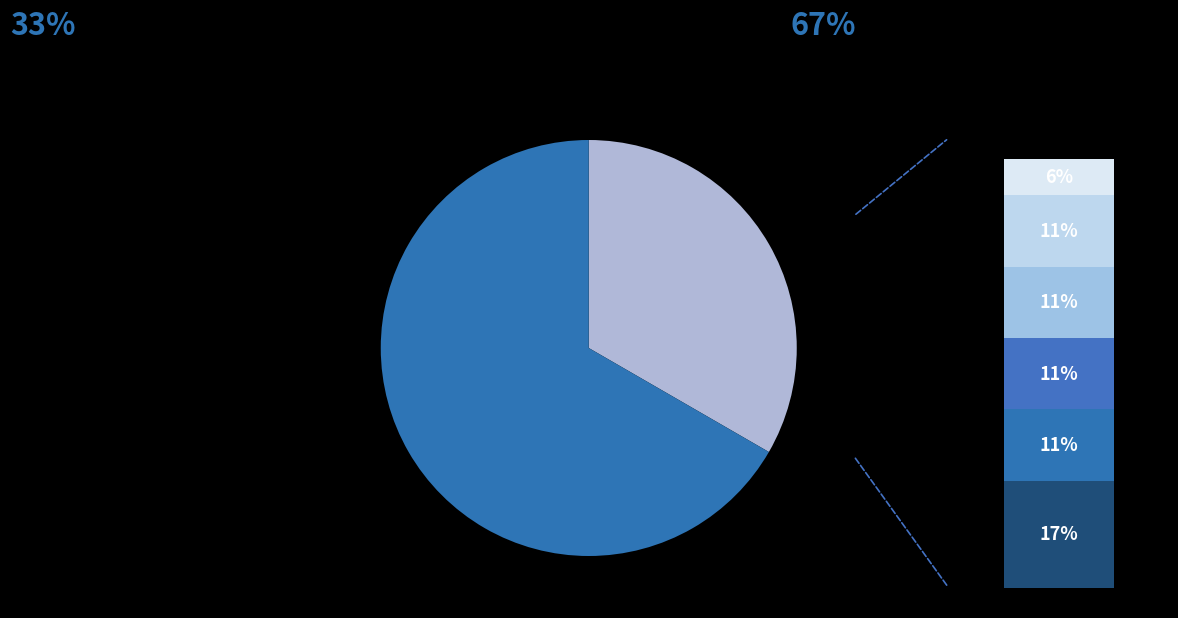

To the nearest percent, what is the average slice percentage?

14%